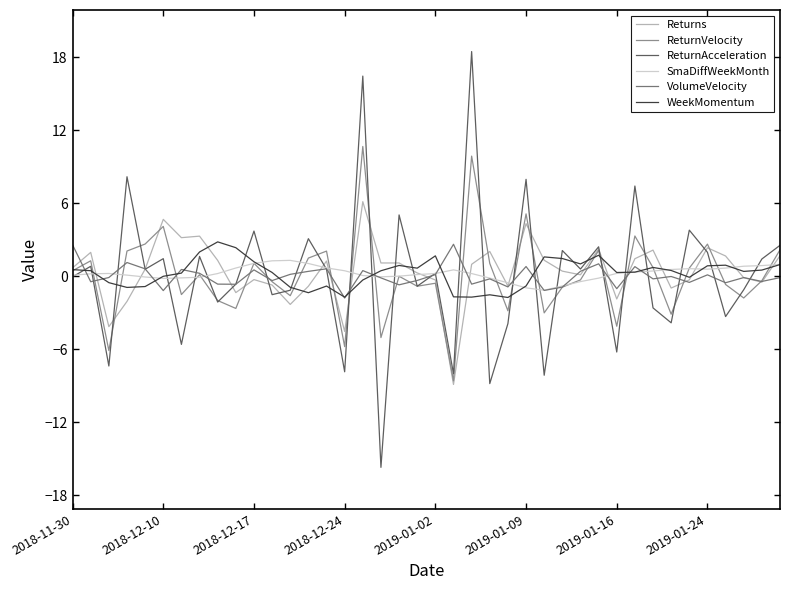

What is the smallest value displayed?

-15.7